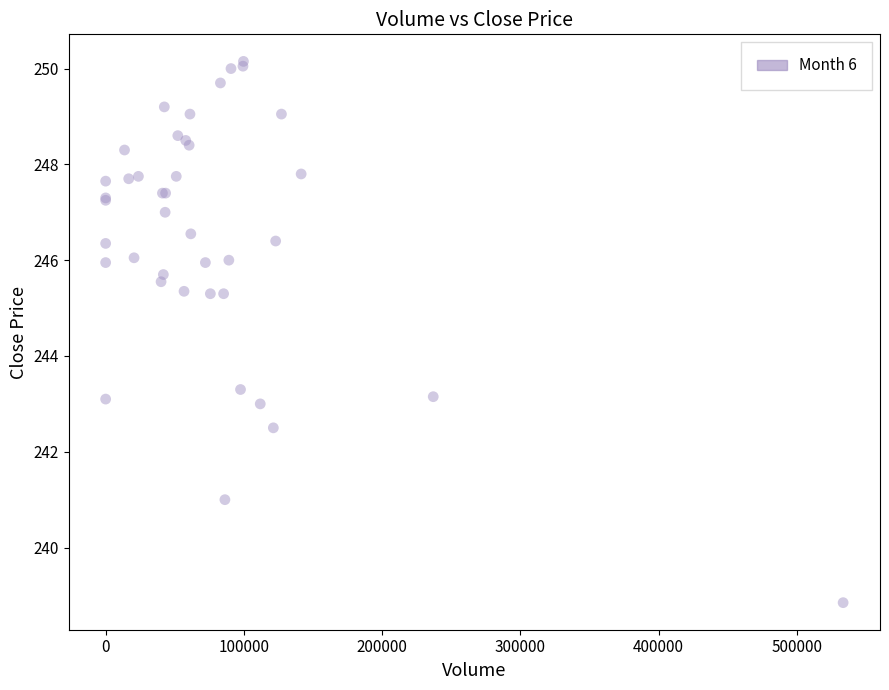

What Y value in the scatter plot is closest to 244?

243.3